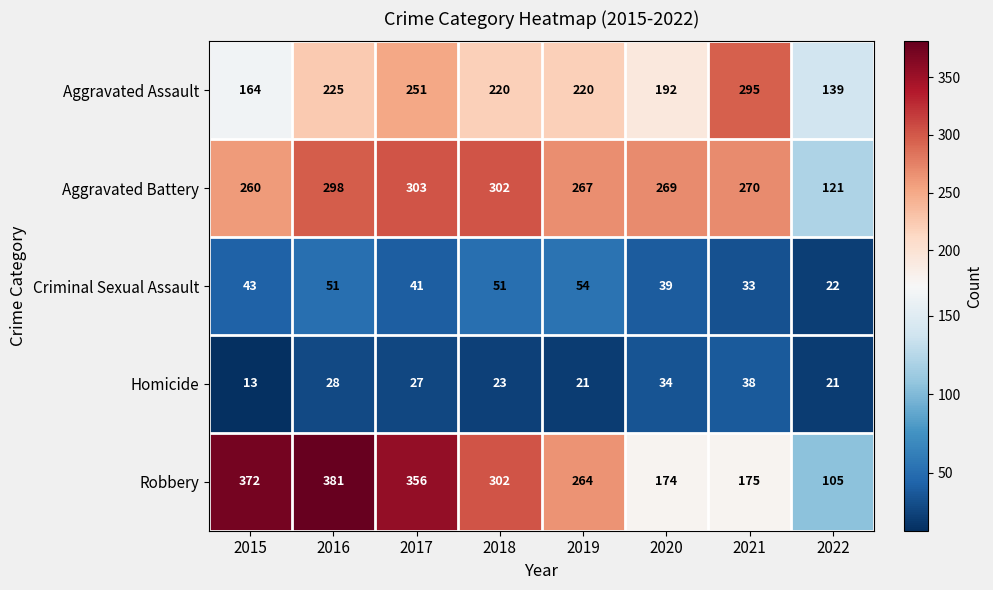

Between 2016 and 2020, which series saw the biggest shift?

Robbery